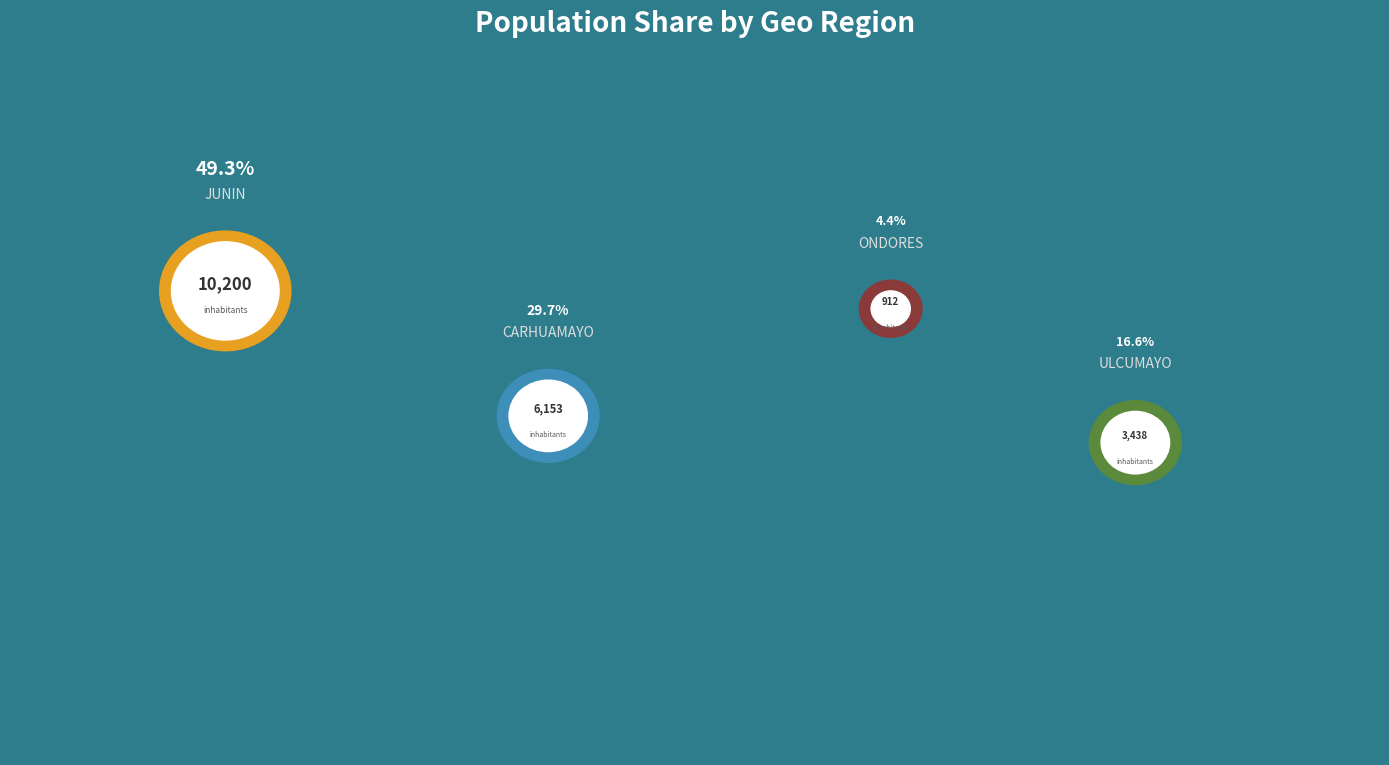

To the nearest percent, what percentage of the pie is JUNIN?

49%